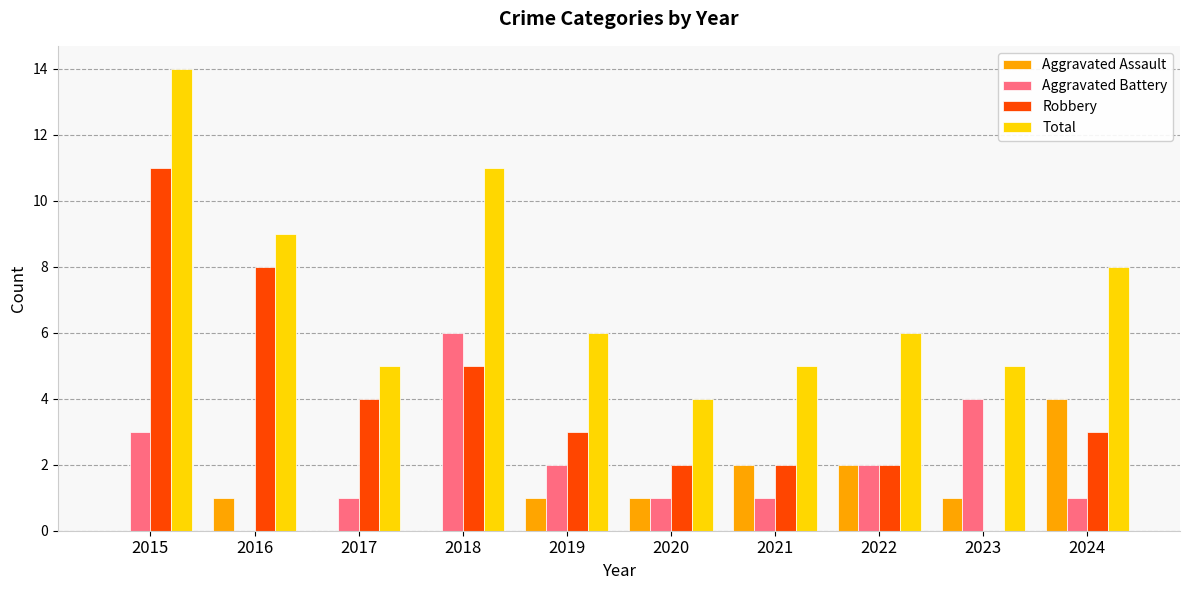

Reading left to right, list all the values displayed in this chart.

Aggravated Assault: 2015=0	2016=1	2017=0	2018=0	2019=1	2020=1	2021=2	2022=2	2023=1	2024=4
Aggravated Battery: 2015=3	2016=0	2017=1	2018=6	2019=2	2020=1	2021=1	2022=2	2023=4	2024=1
Robbery: 2015=11	2016=8	2017=4	2018=5	2019=3	2020=2	2021=2	2022=2	2023=0	2024=3
Total: 2015=14	2016=9	2017=5	2018=11	2019=6	2020=4	2021=5	2022=6	2023=5	2024=8